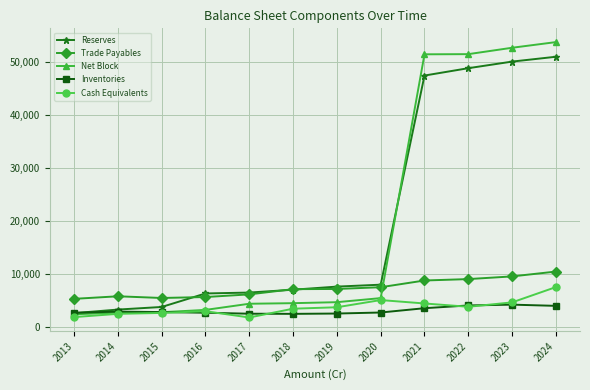

At which label does Reserves reach its minimum?

2013